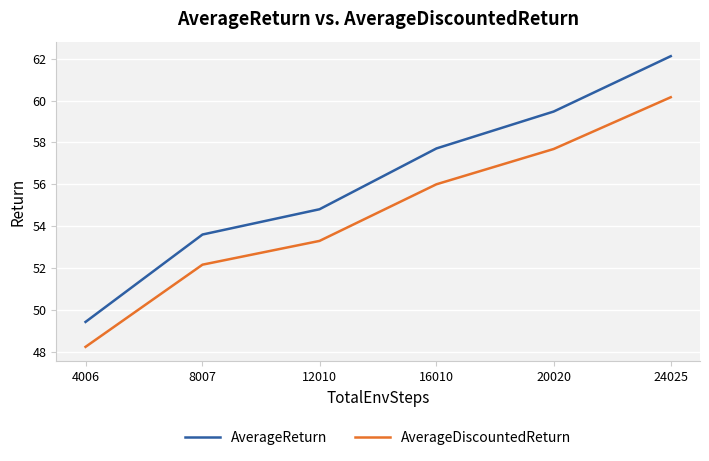

True or false: AverageReturn and AverageDiscountedReturn cross at least once.

False